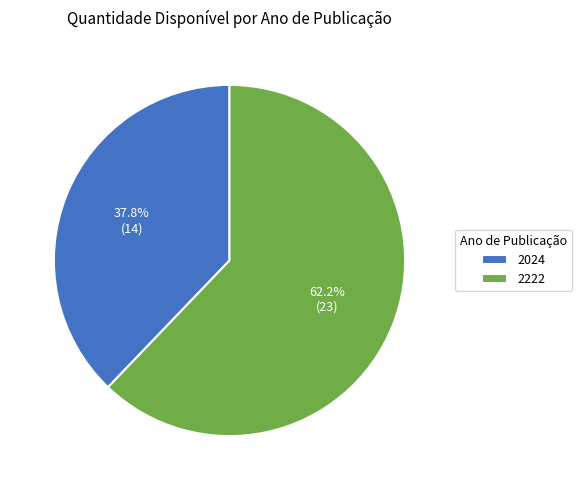

Approximately how many times larger is the value at 2024 compared to 2222?

0.6